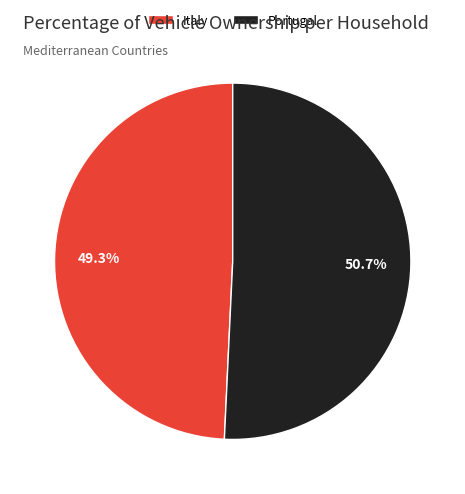

Is Portugal the majority of the pie?

Yes